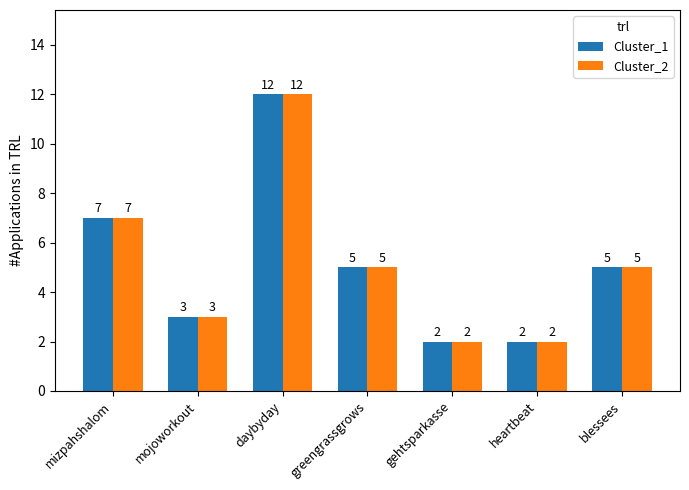

At how many categories does at least one series exceed 4?

4